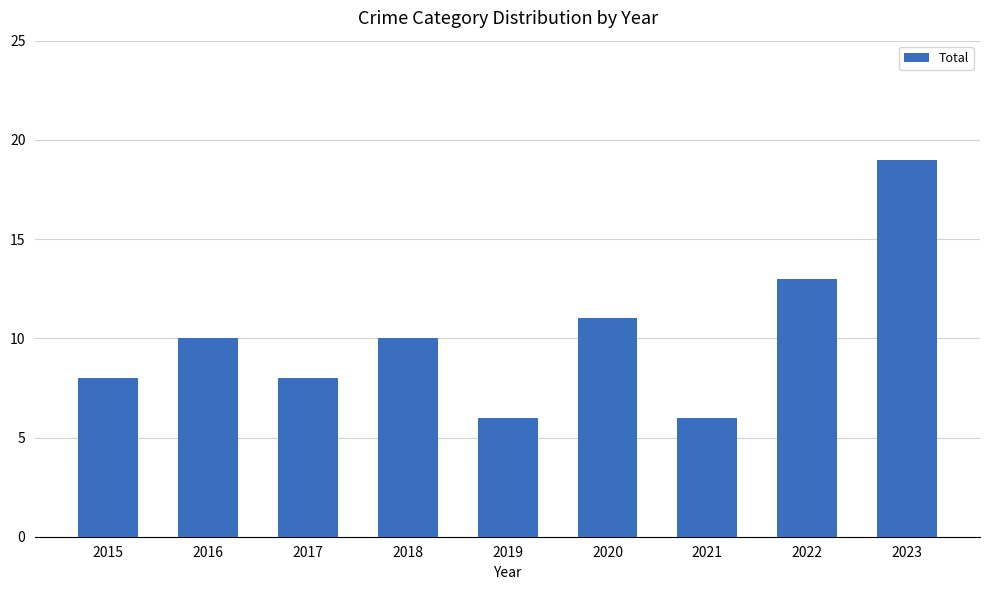

Reading left to right, list all the values displayed in this chart.

8	10	8	10	6	11	6	13	19